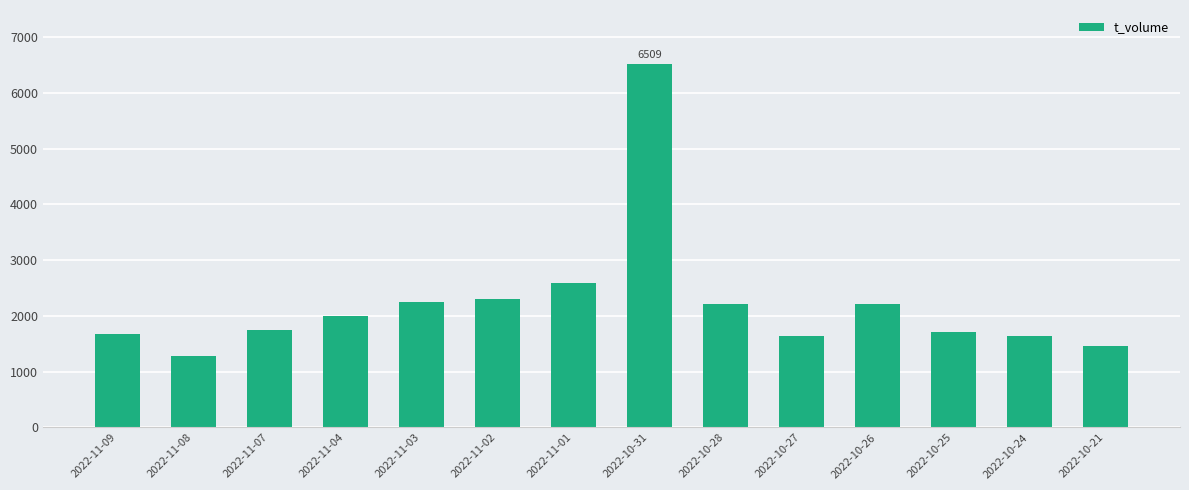

Does the chart contain any negative values?

No